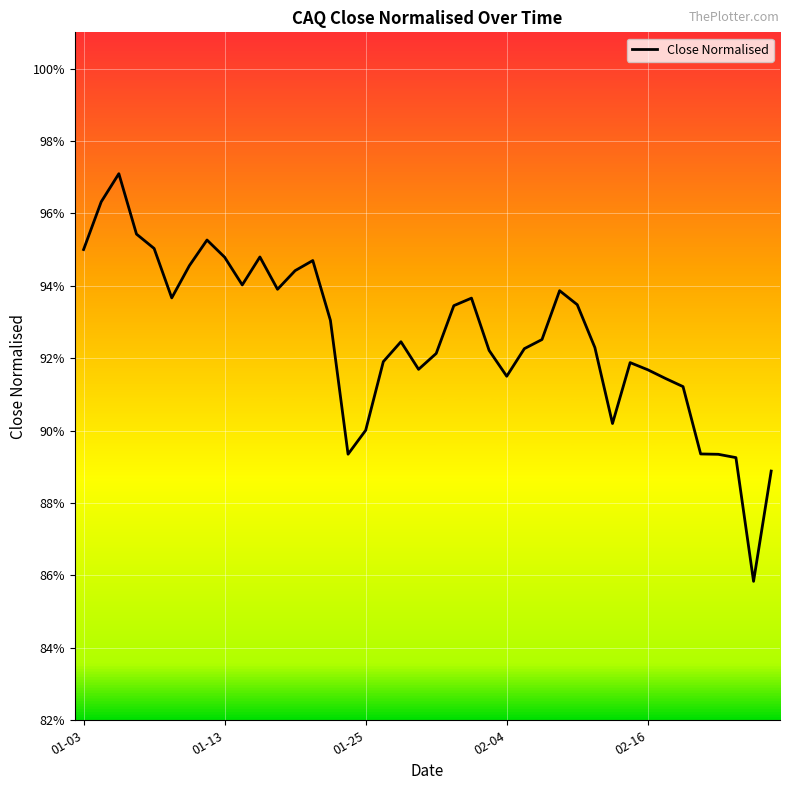

Does the chart have visible grid lines?

Yes